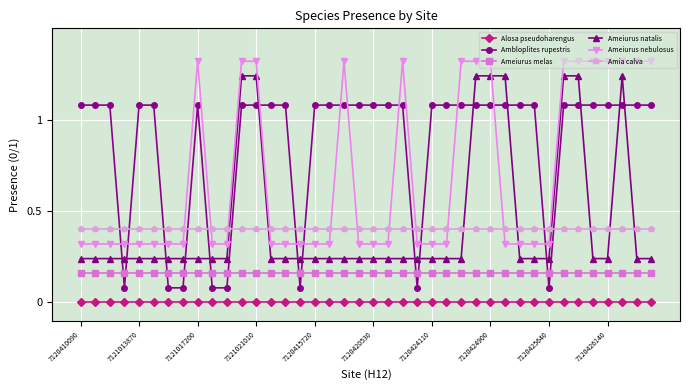

What is the lowest value of the Amia calva series?

0.4